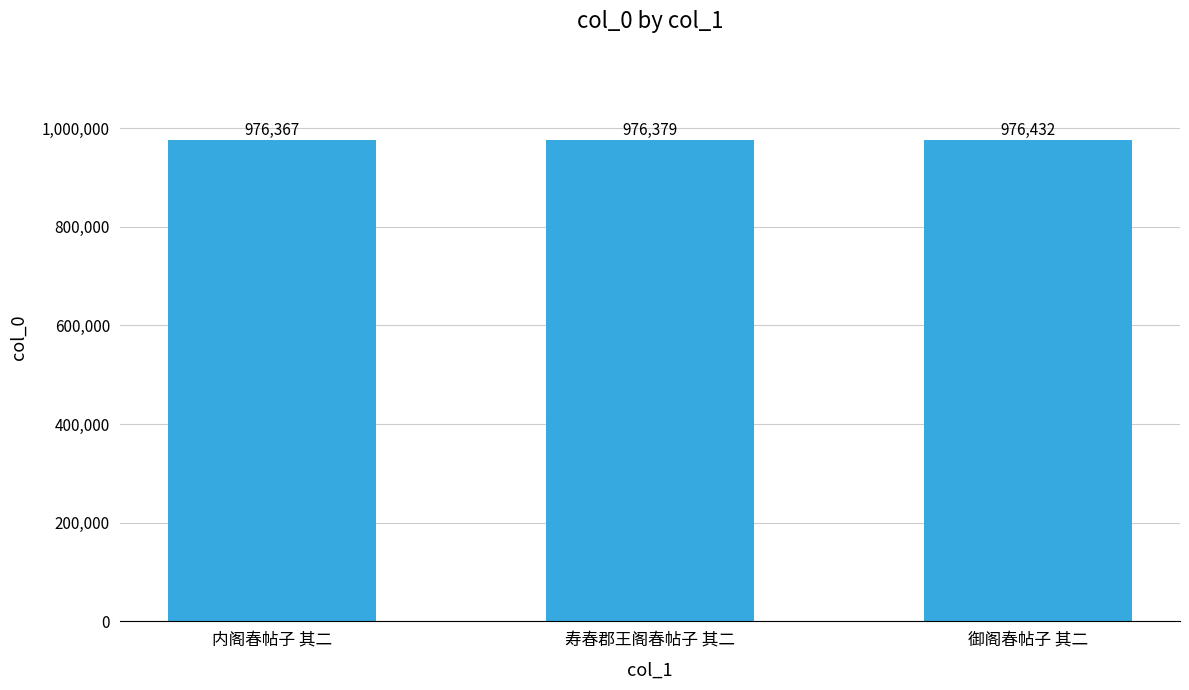

What is the value of the 3rd bar from the left?

976432